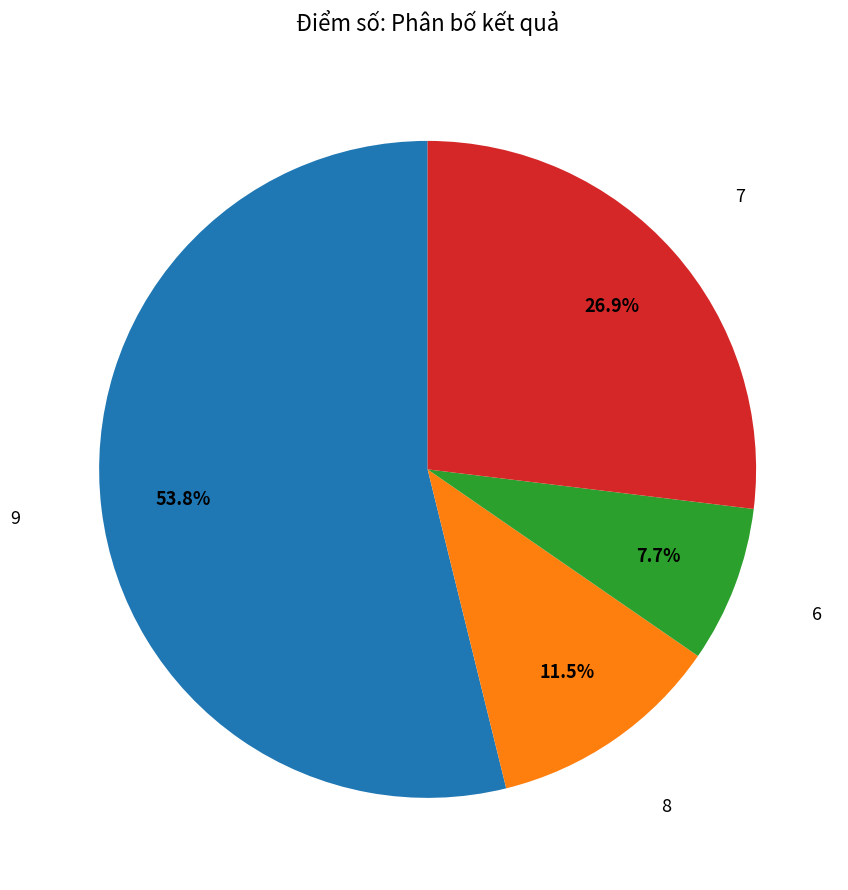

How many slices are in this pie chart?

4